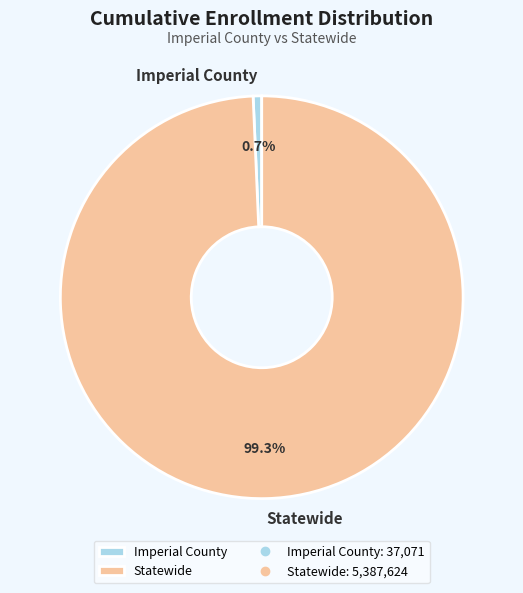

Approximately how many times larger is the value at Statewide compared to Imperial County?

145.3